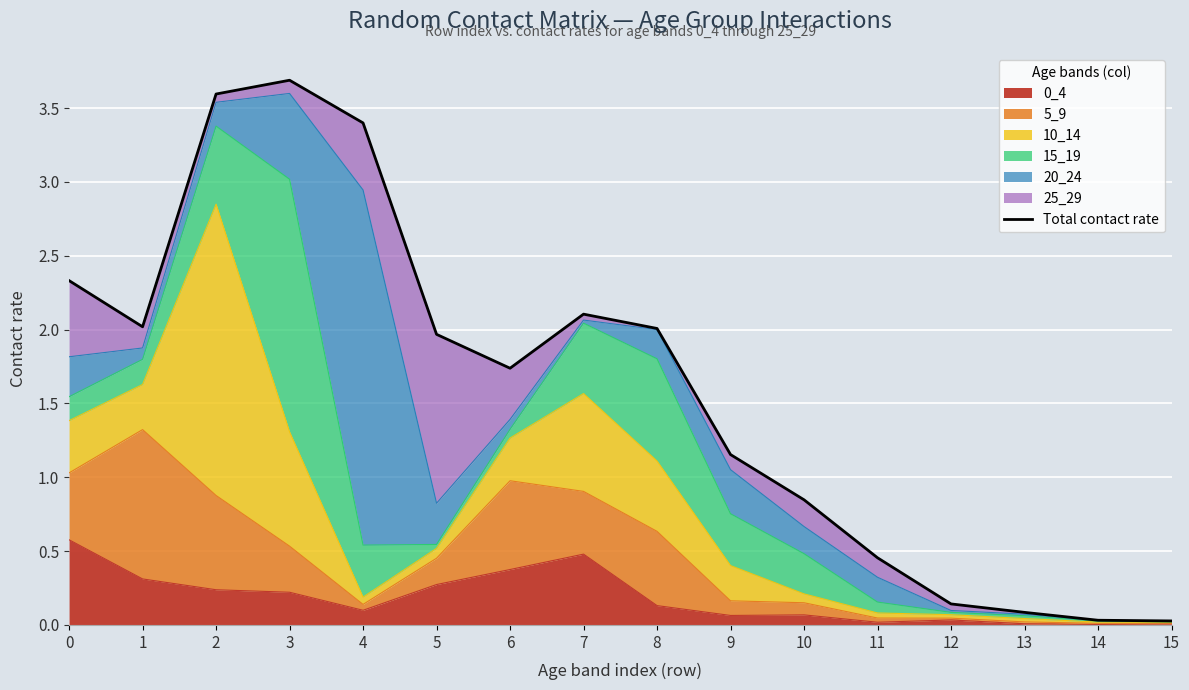

How many categories are shown in the chart?

16